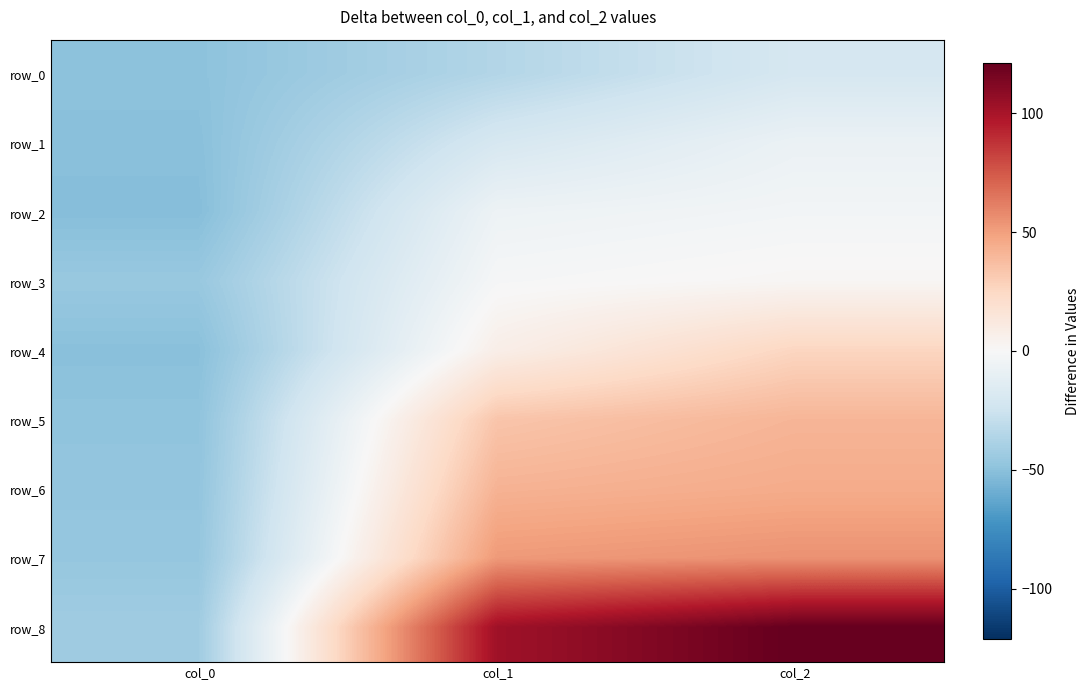

Rank the series by their maximum value, from lowest to highest.

row_0, row_1, row_2, row_3, row_4, row_5, row_6, row_7, row_8